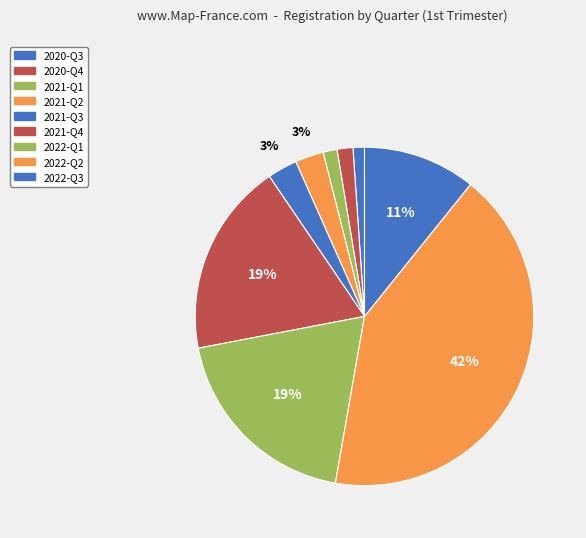

What is the change in value from 2020-Q4 to 2021-Q4?

+281